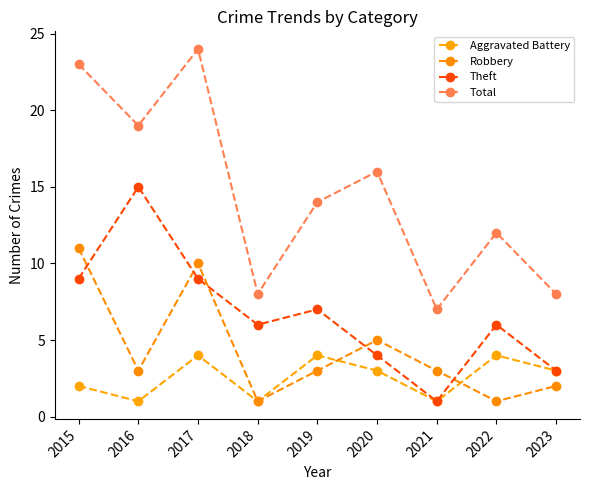

True or false: Theft and Total cross at least once.

False